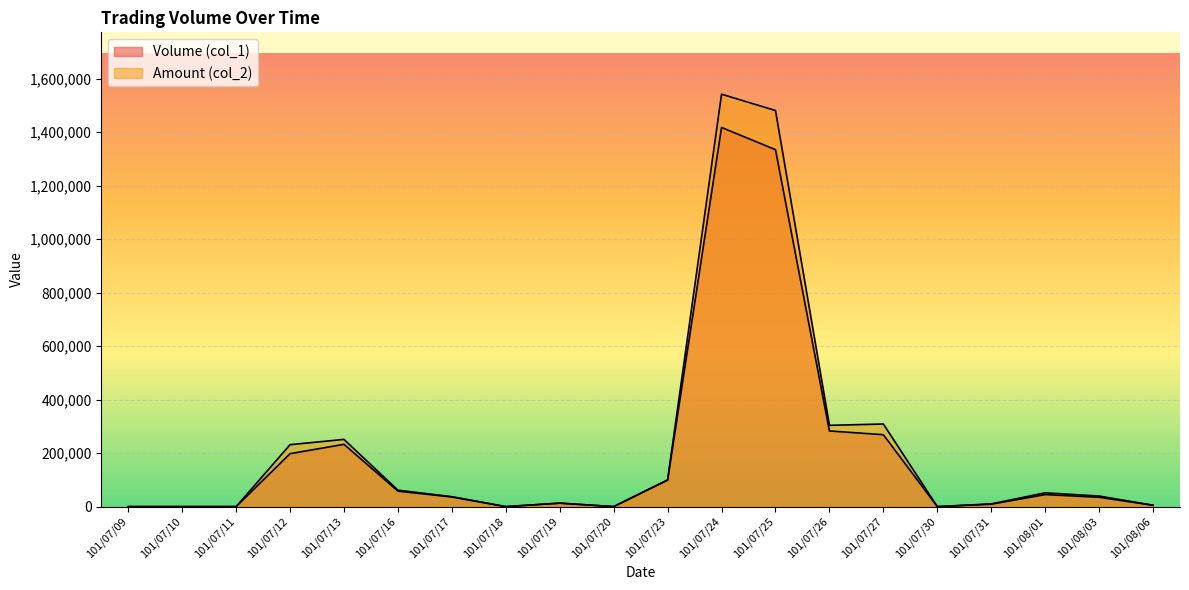

True or false: Volume (col_1) and Amount (col_2) cross at least once.

False